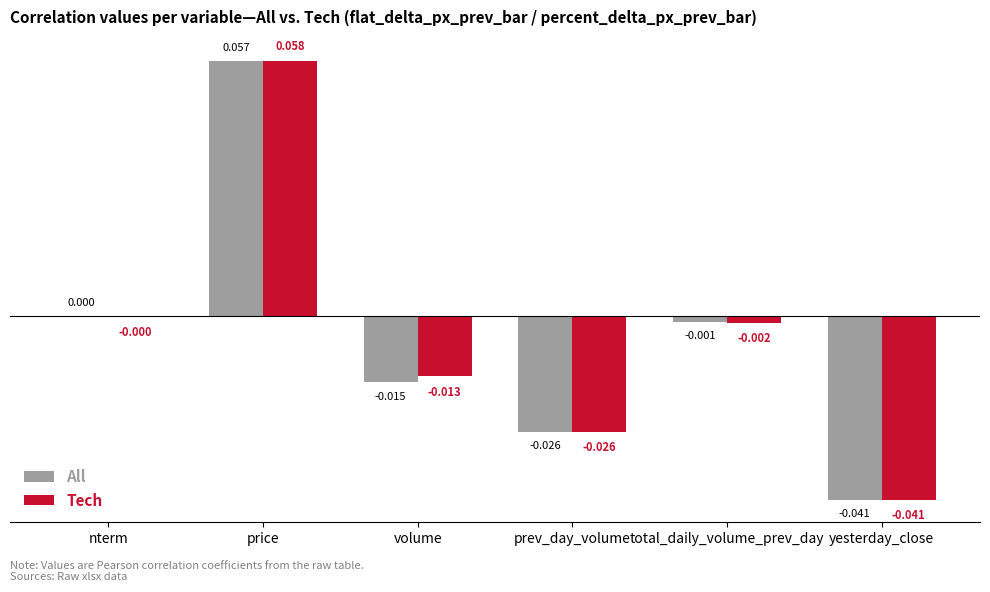

At which label does Tech reach its peak?

price